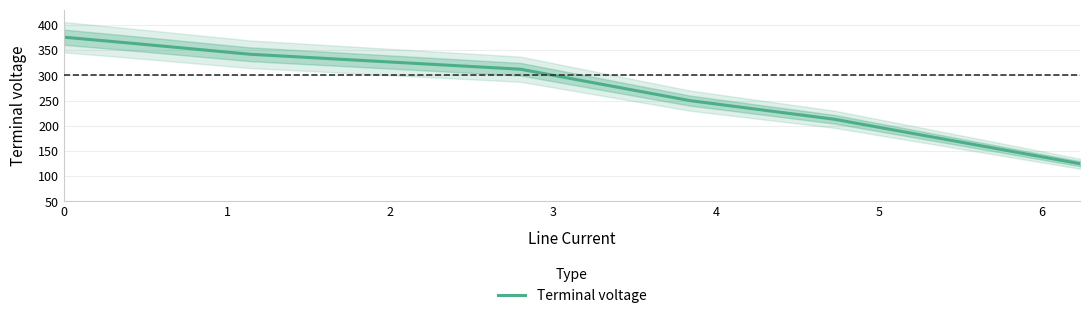

What is the value of the 9th point from the left?

124.7